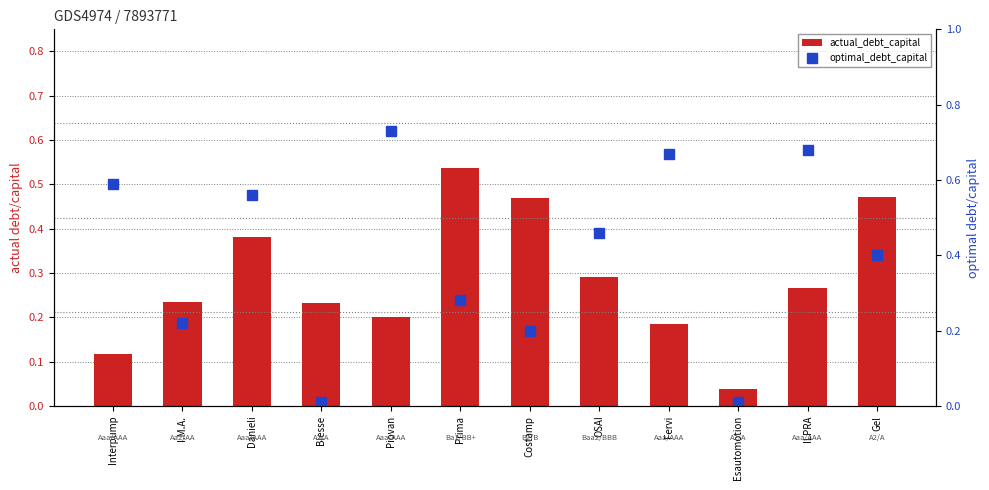

Which has a higher value, Interpump or I.M.A.?

I.M.A.